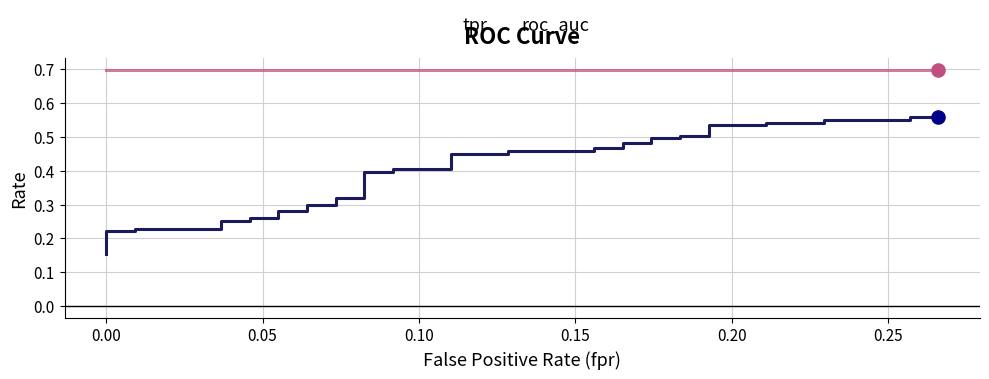

Which series reaches the maximum Y coordinate?

roc_auc